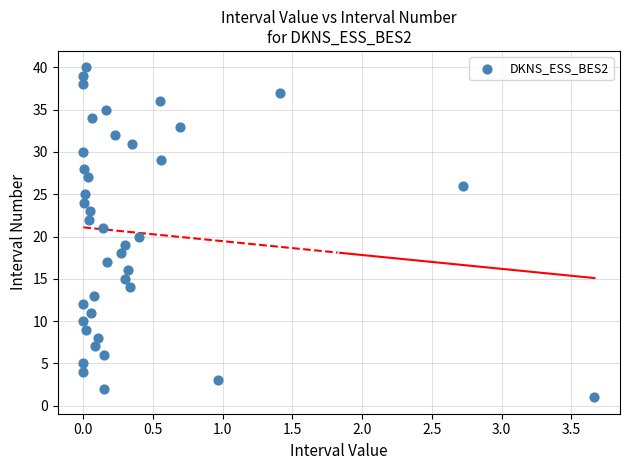

What is the range of Y values (max minus min)?

39